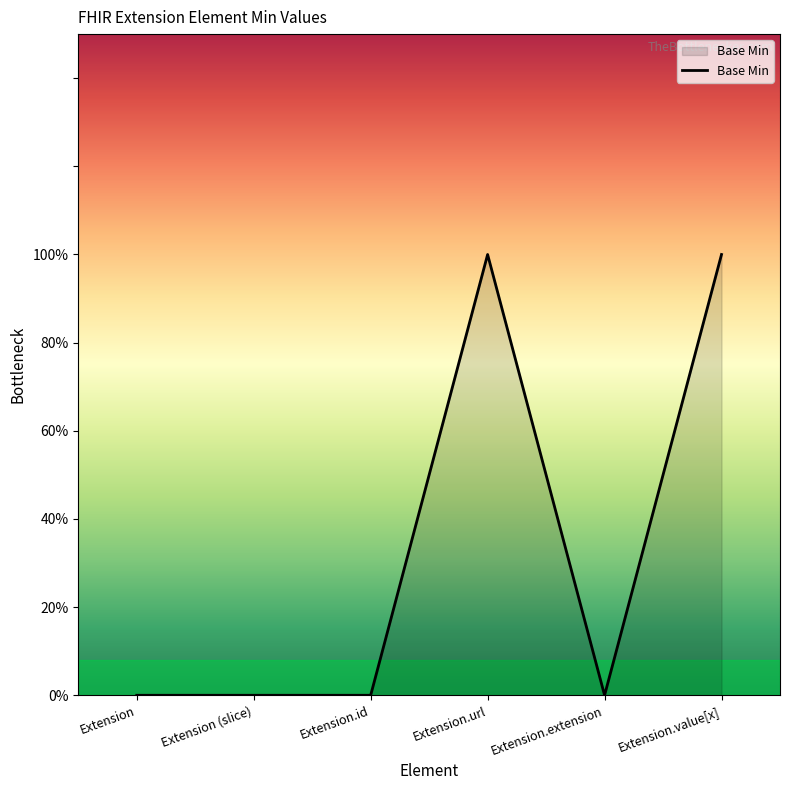

List the labels in order of value, largest first.

Extension.url, Extension.value[x], Extension, Extension (slice), Extension.id, Extension.extension